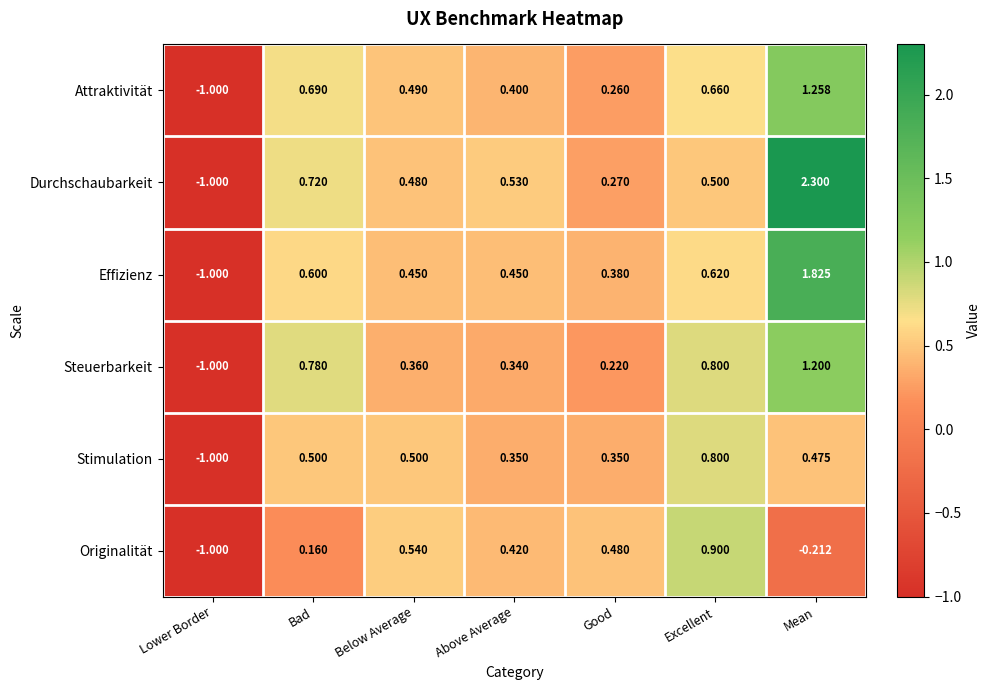

How many series are shown in this chart?

6